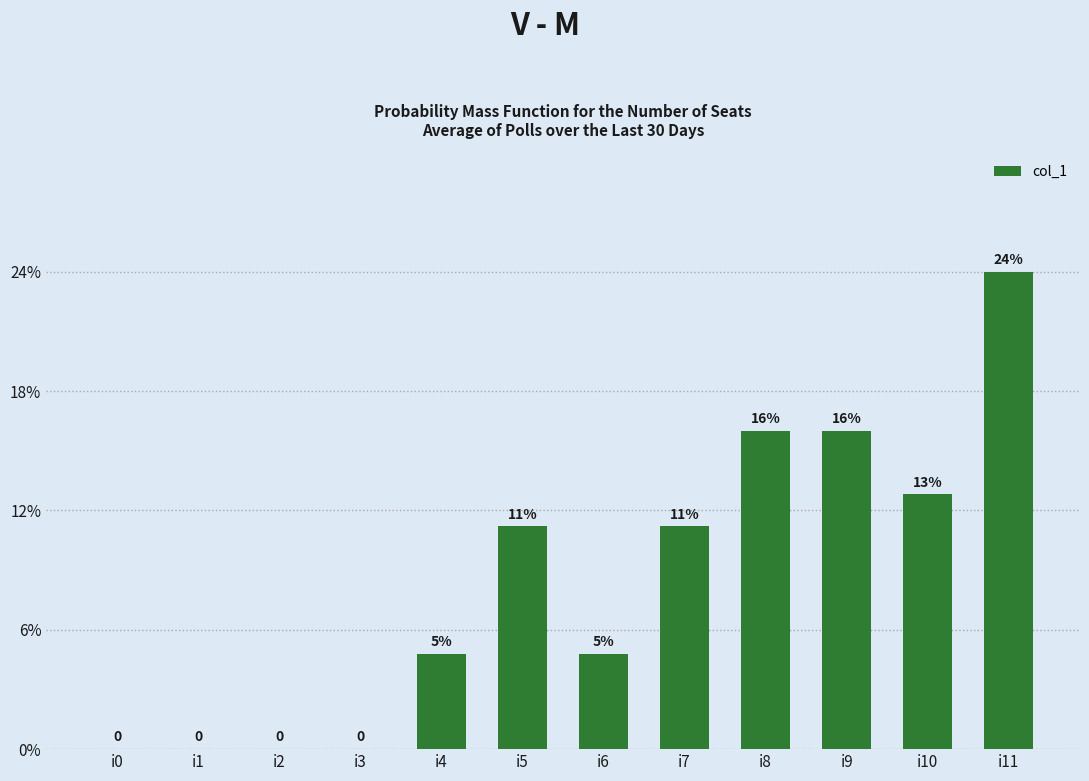

Where is the data nearest to the value 7?

i5